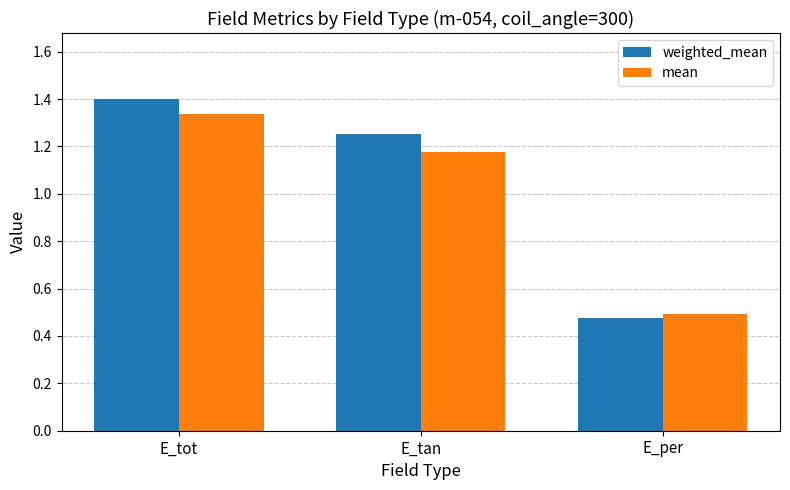

True or false: mean has a value of 0.8 at E_tan.

False